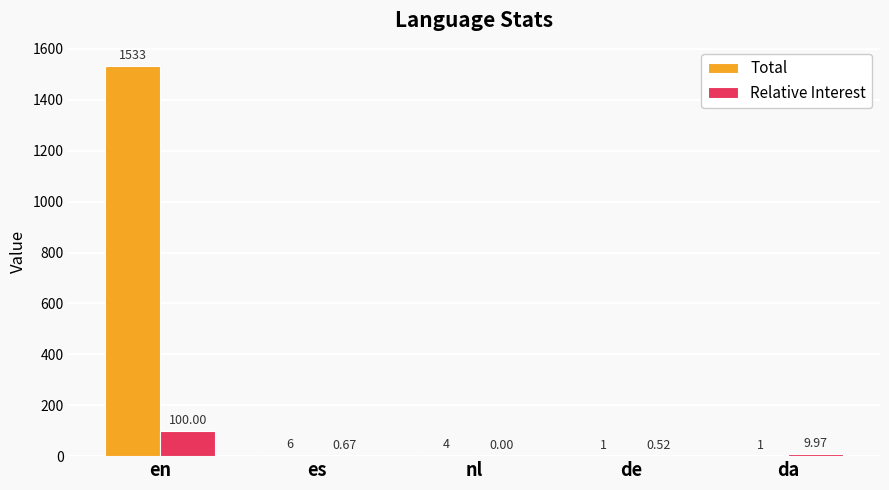

What is the sum of all Total values?

1545.0